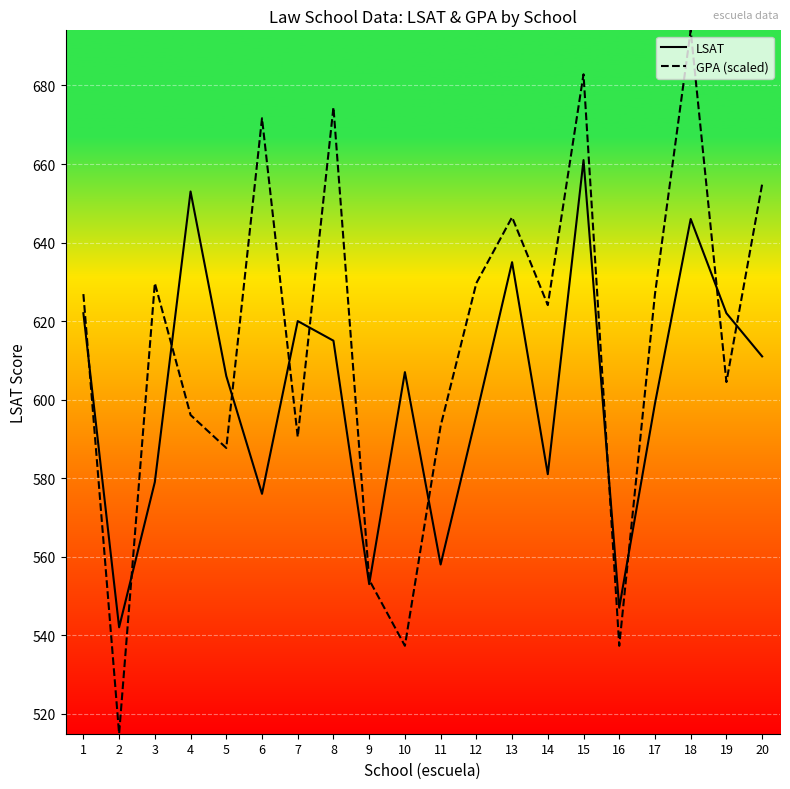

Reading left to right, transcribe all the data shown in this chart.

LSAT: 622.0	542.0	579.0	653.0	606.0	576.0	620.0	615.0	553.0	607.0	558.0	596.0	635.0	581.0	661.0	547.0	599.0	646.0	622.0	611.0
GPA (scaled): 626.9	514.9	629.7	596.1	587.7	671.7	590.5	674.5	554.1	537.3	593.3	629.7	646.5	624.1	682.9	537.3	626.9	694.1	604.5	654.9